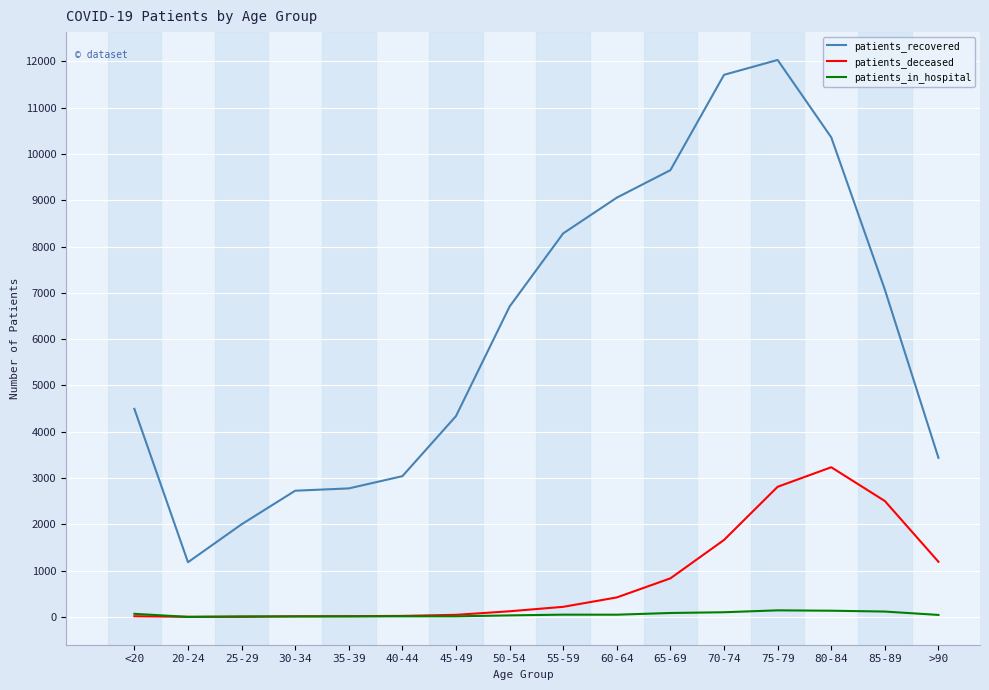

At which label does patients_in_hospital first exceed 50?

<20